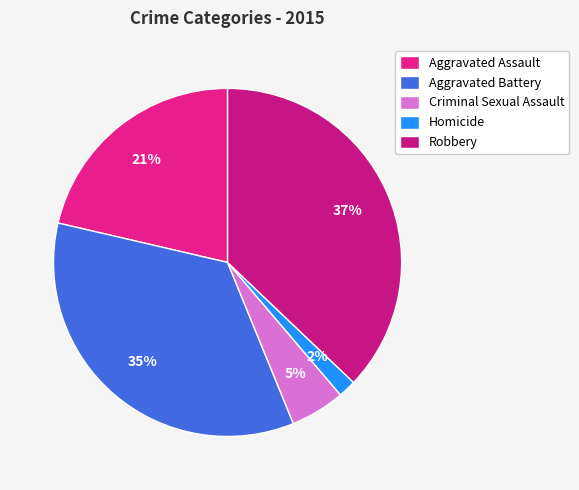

How many slices are in this pie chart?

5